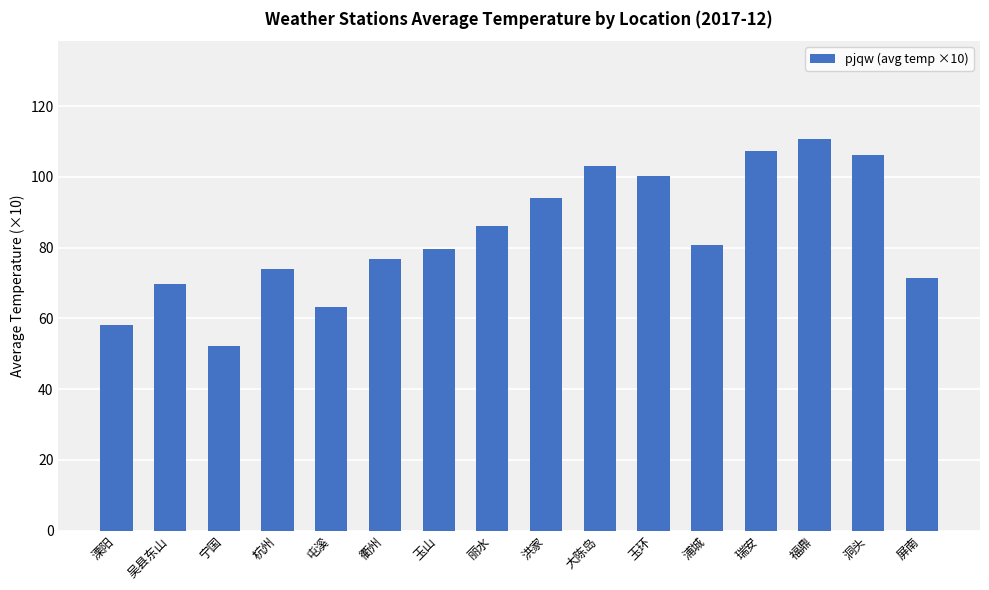

At which category does the chart reach its peak across all series?

福鼎